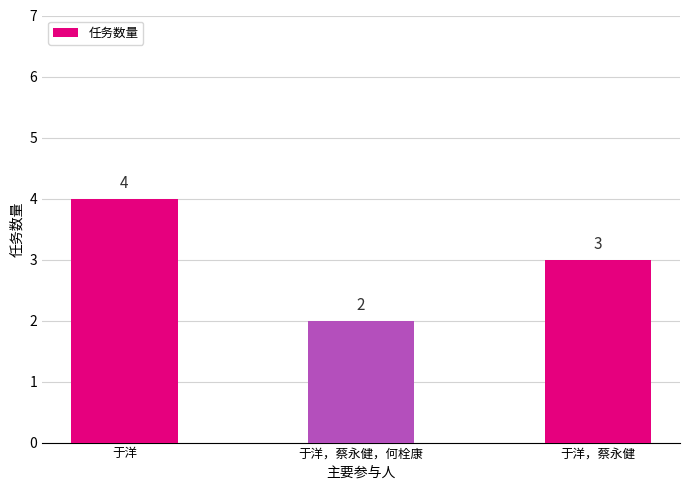

Between 于洋，蔡永健 and 于洋，蔡永健，何栓康, which is larger?

于洋，蔡永健